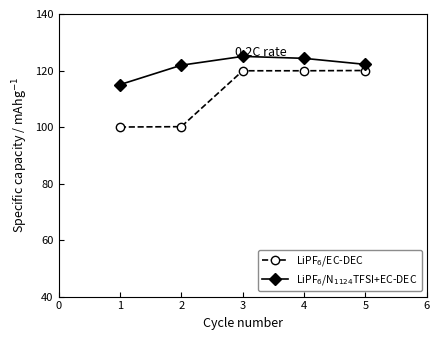

What is the spread (max minus min) of values at 5?

2.2